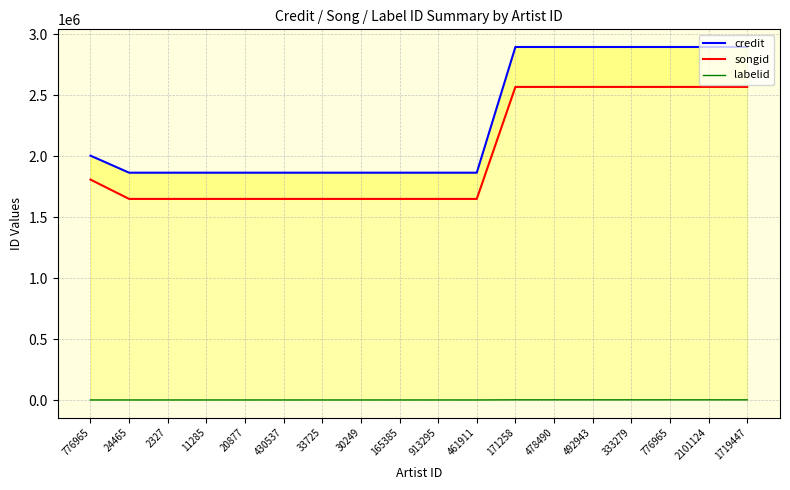

True or false: labelid has a value of 3598 at 11285.

True